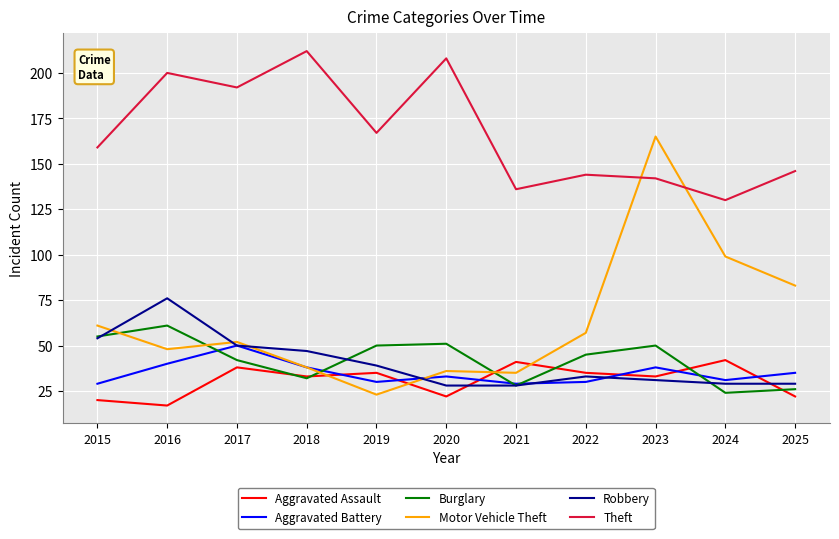

What is the approximate value of Robbery at 2025, to the nearest 10?

30